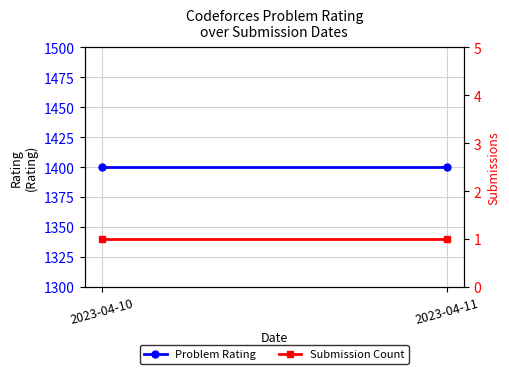

True or false: Submission Count has a value of 1 at 2023-04-10.

True